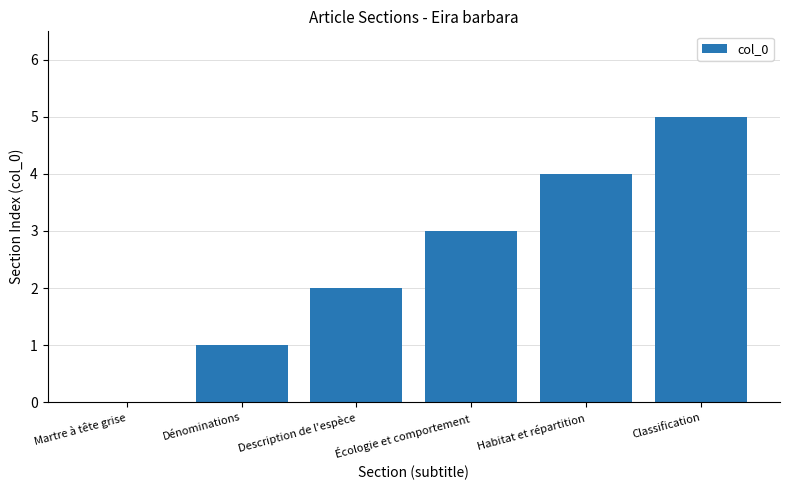

Is it true that the value at Dénominations is 0?

False